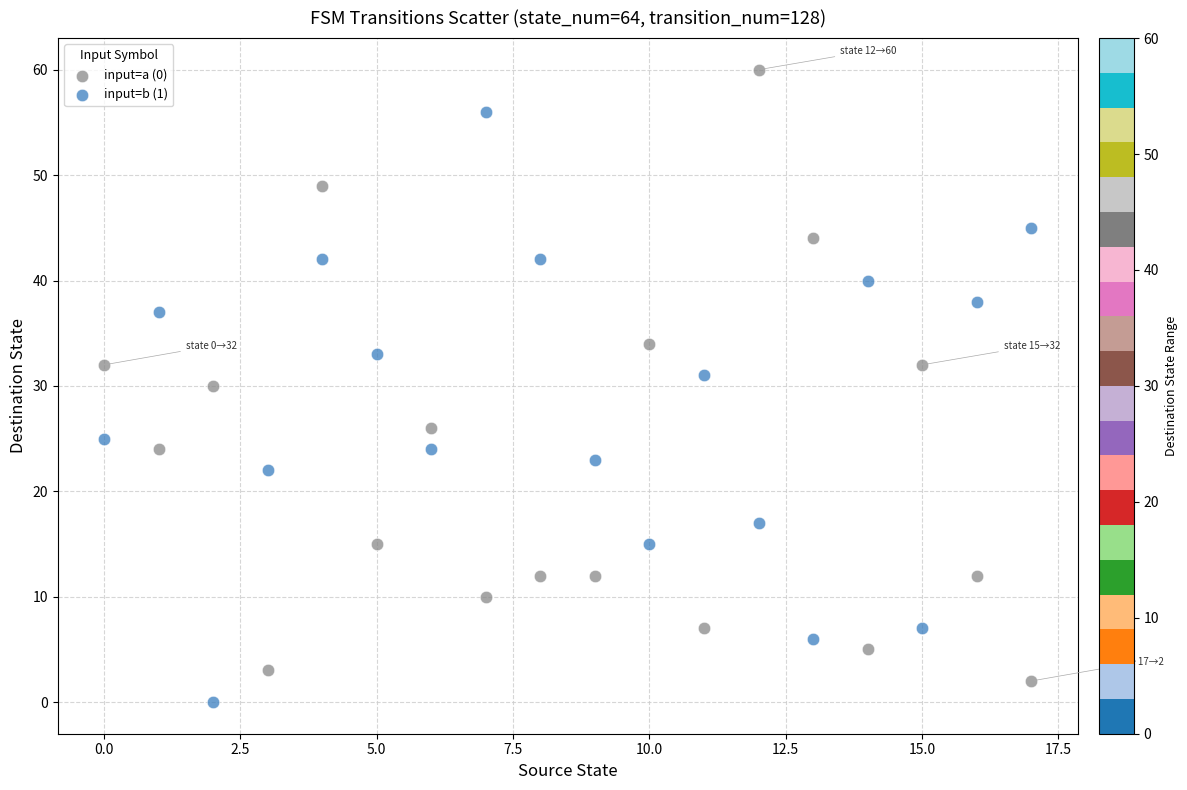

Which series has the largest Y range (max minus min)?

input=a (0)